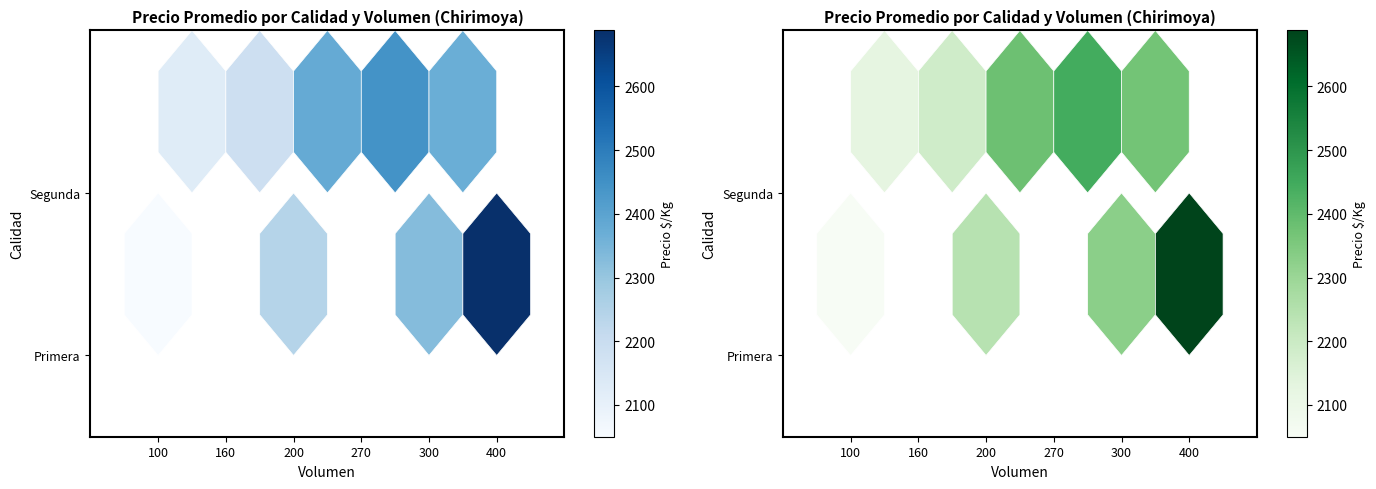

How many categories are shown in the chart?

6